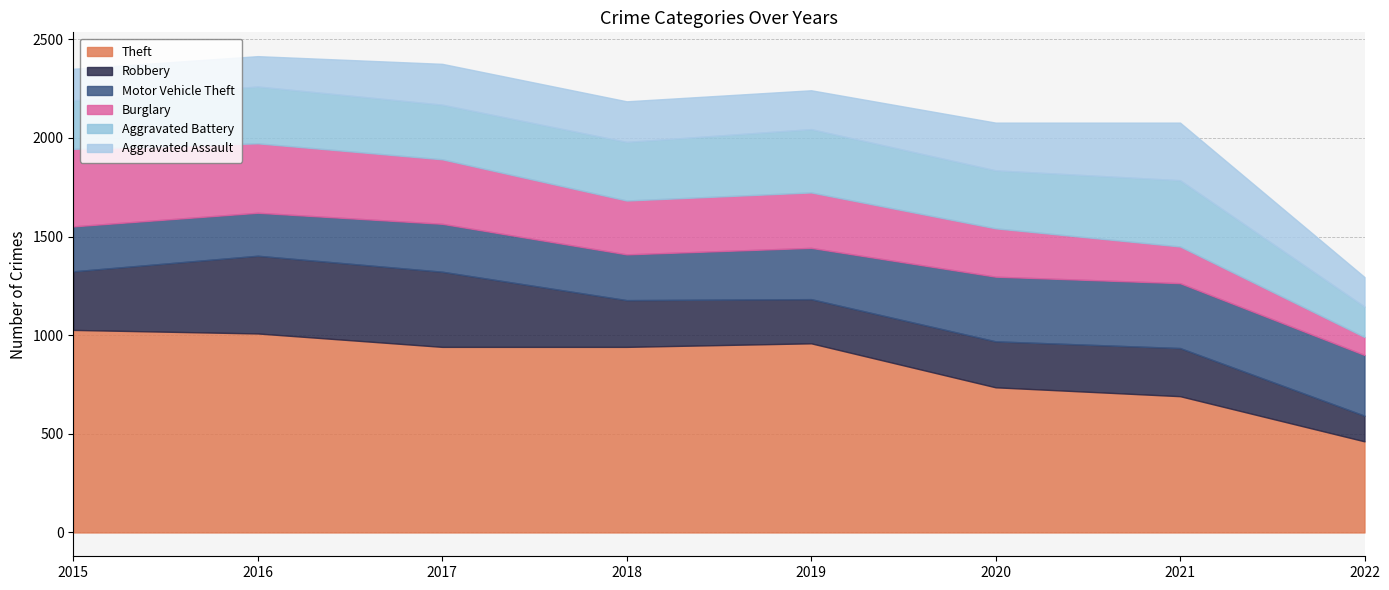

Which series has the largest range (max minus min)?

Theft